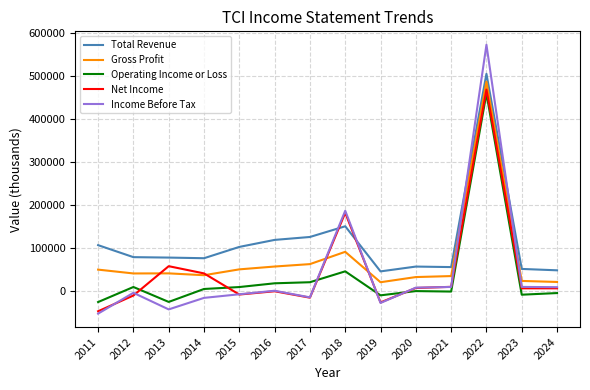

Which series has the widest spread of values?

Income Before Tax